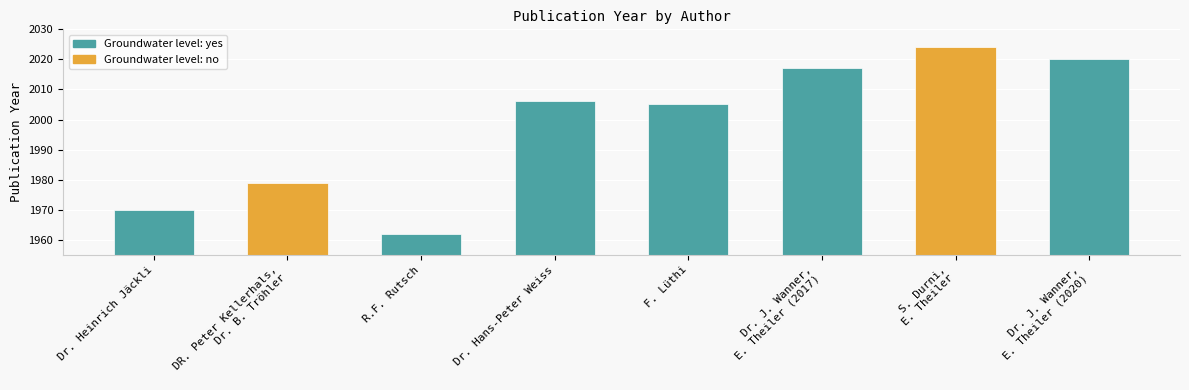

What is the sum of the values at Dr. Heinrich Jäckli and F. Lüthi?

3975